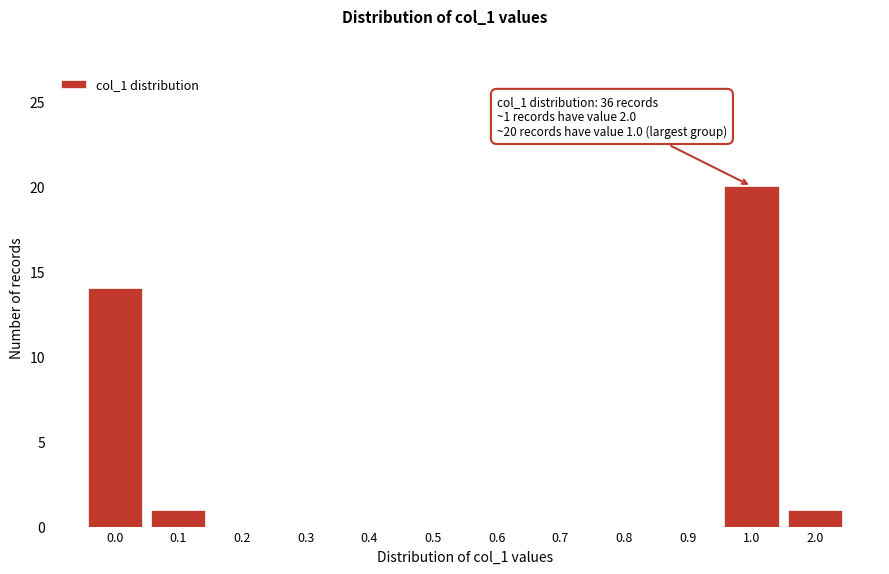

Reading left to right, what are all the values shown in this chart?

0.0=14	0.1=1	0.2=0	0.3=0	0.4=0	0.5=0	0.6=0	0.7=0	0.8=0	0.9=0	1.0=20	2.0=1